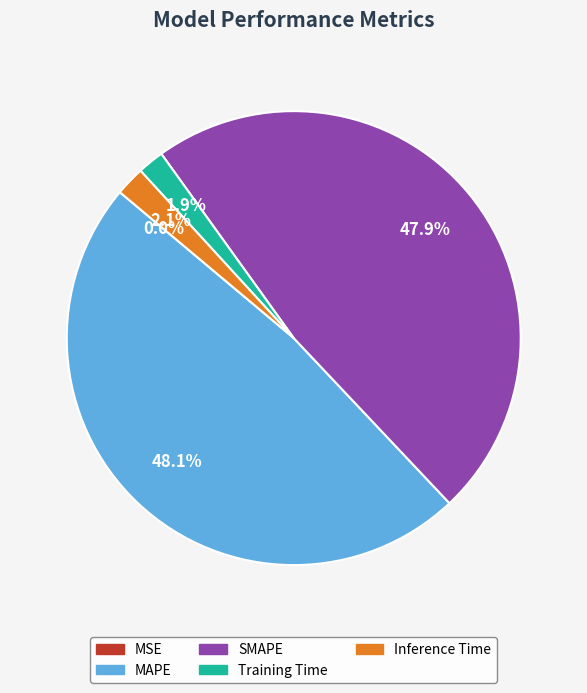

To the nearest percent, what is the combined percentage of Training Time and SMAPE?

50%